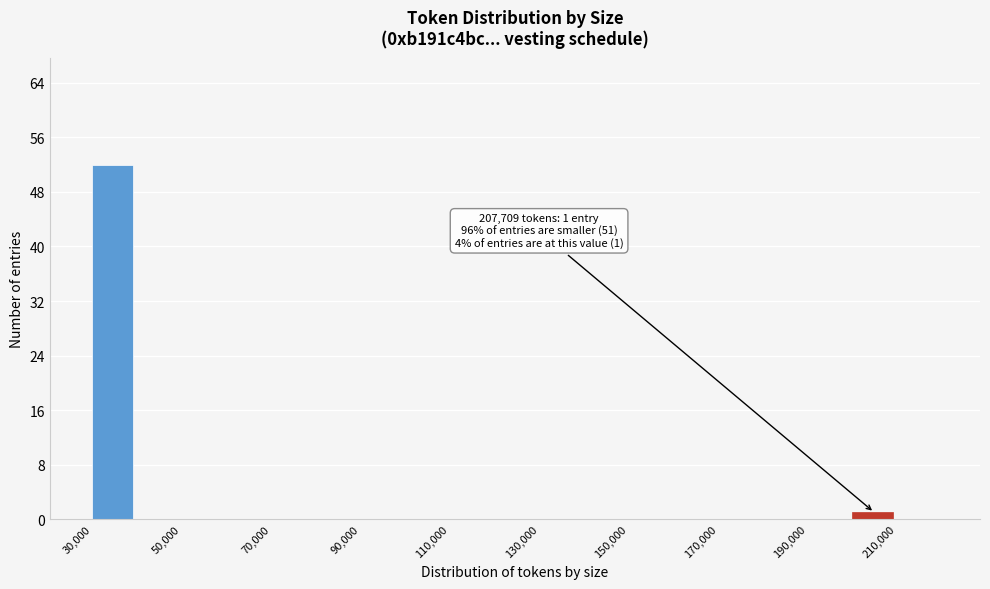

Over which range of the x-axis is the bar tallest?

30000 to 40000